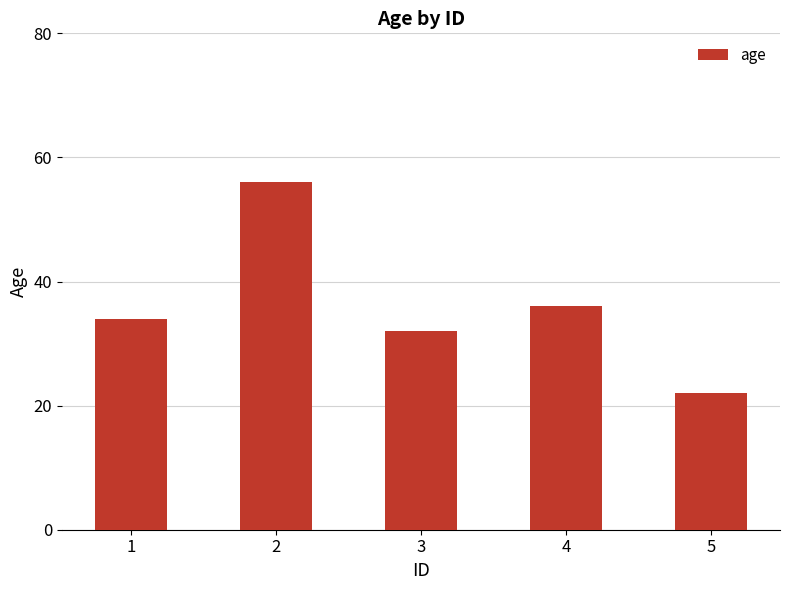

What is the ratio of the value at 5 to the value at 2?

0.4